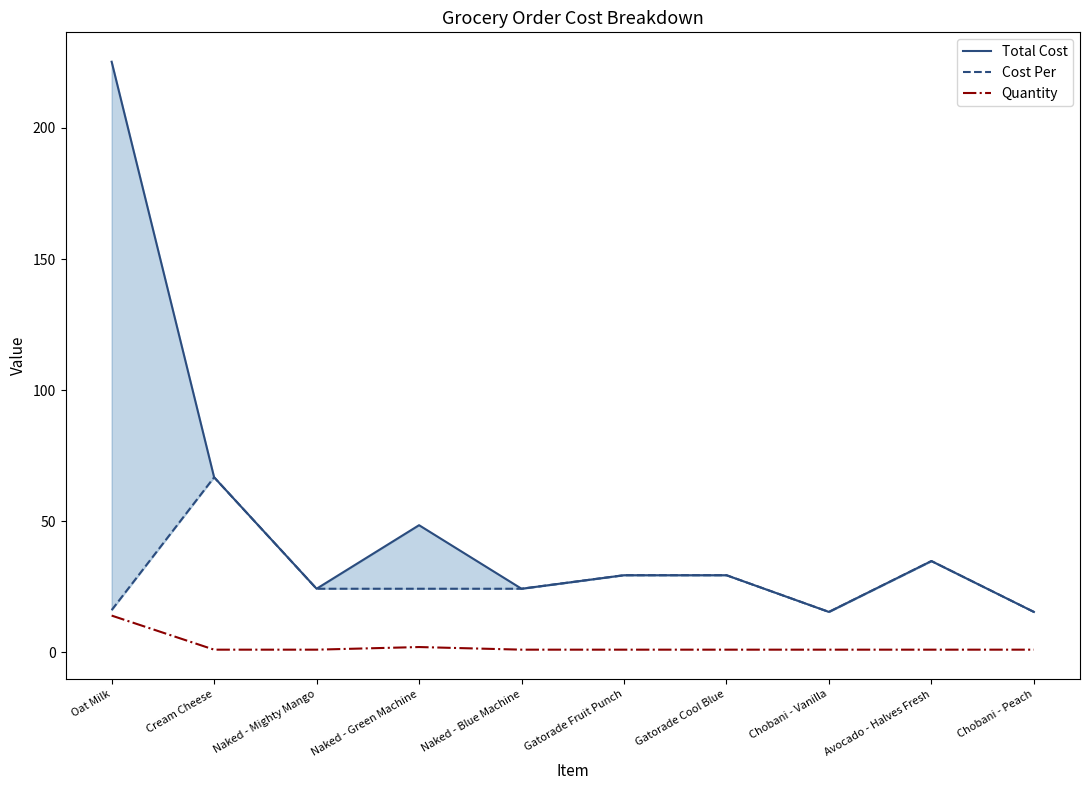

What is the label of the 10th point from the right?

Oat Milk